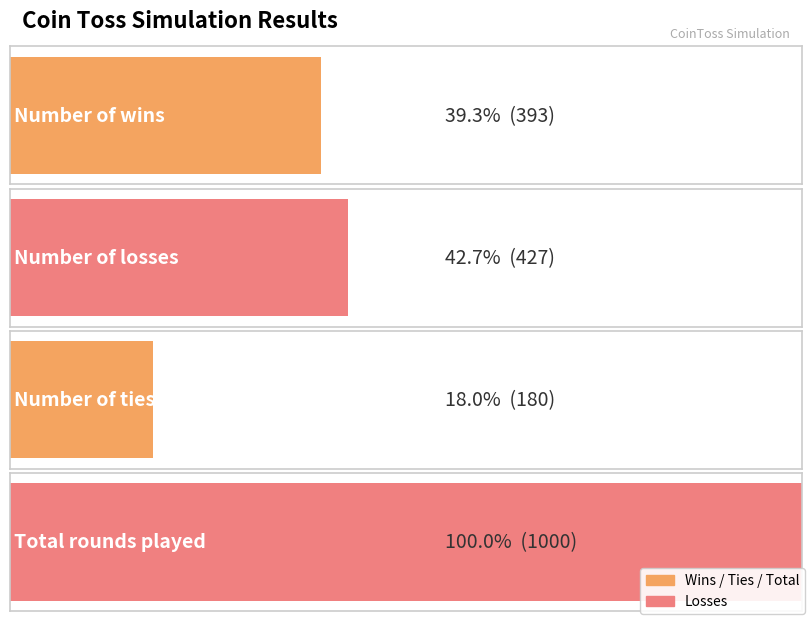

Read the value at Total rounds played, to the nearest 50.

1000